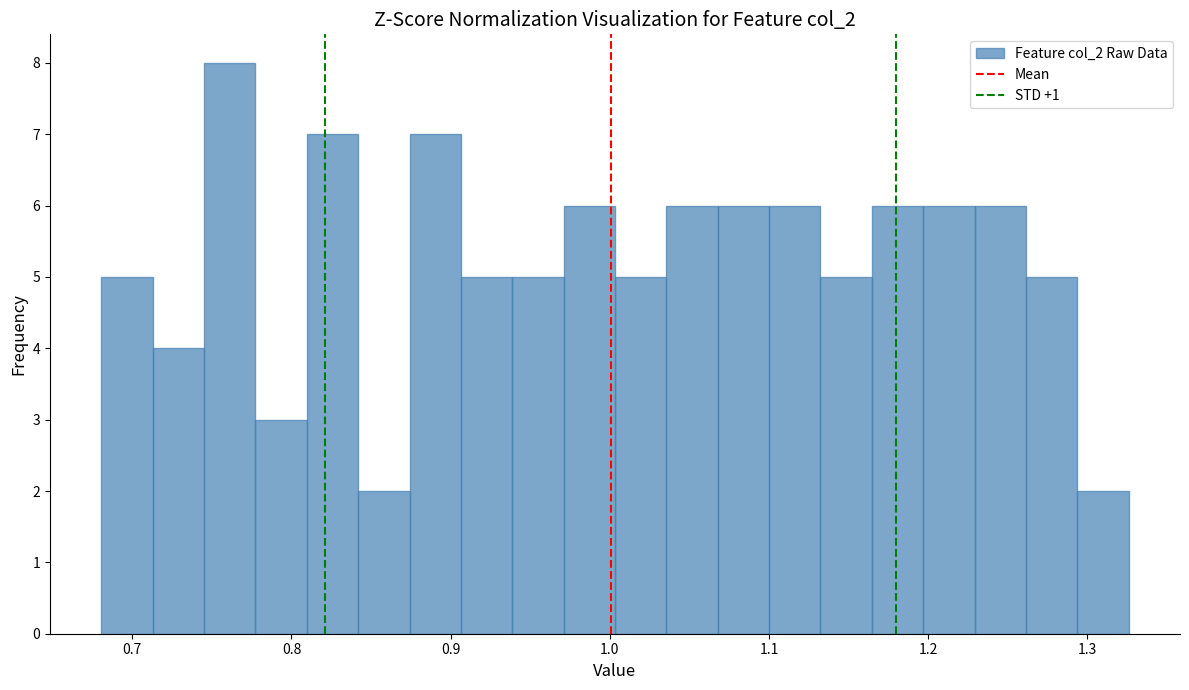

Read against the x-axis, roughly where is the centre of the tallest bar?

0.76